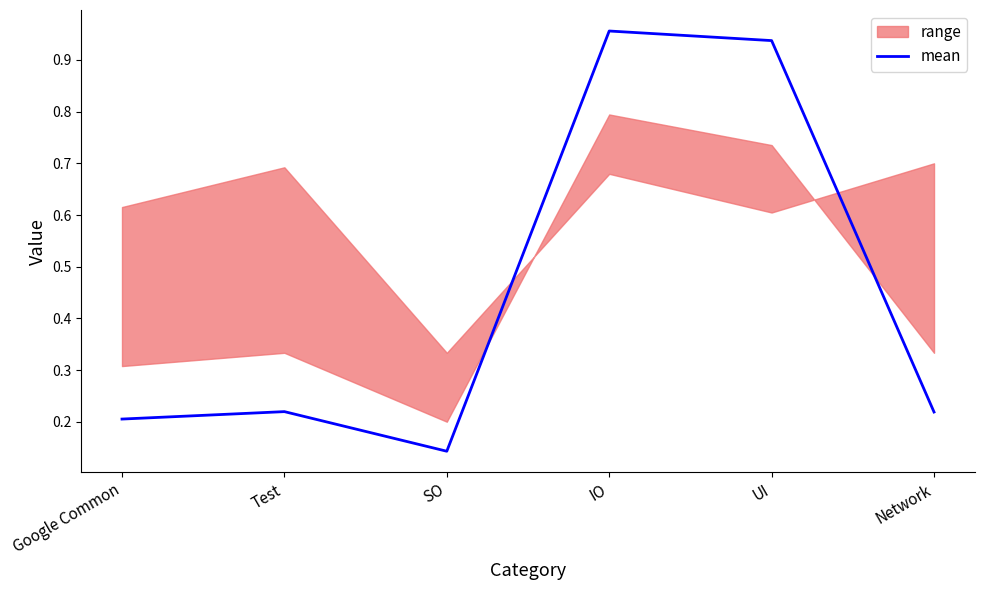

At which category does the chart reach its peak across all series?

IO